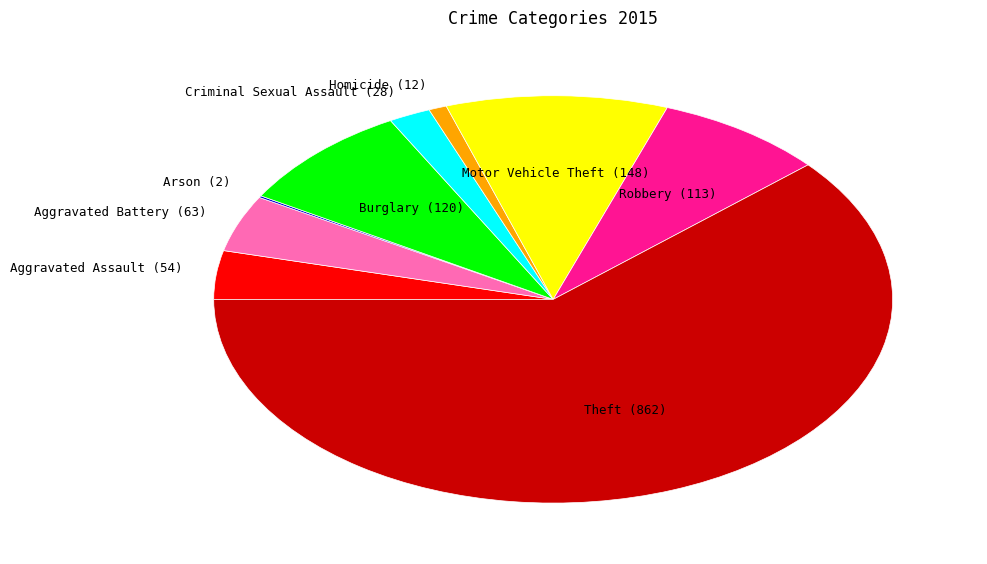

The Theft (862) slice represents 76% of the pie. True or false?

False